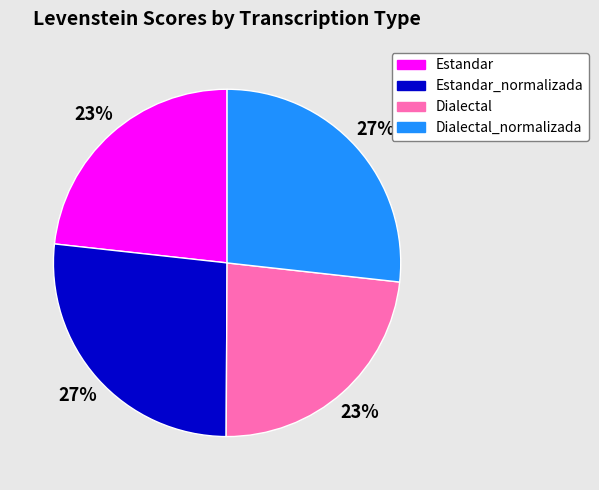

To the nearest percent, what is the average slice percentage?

25%